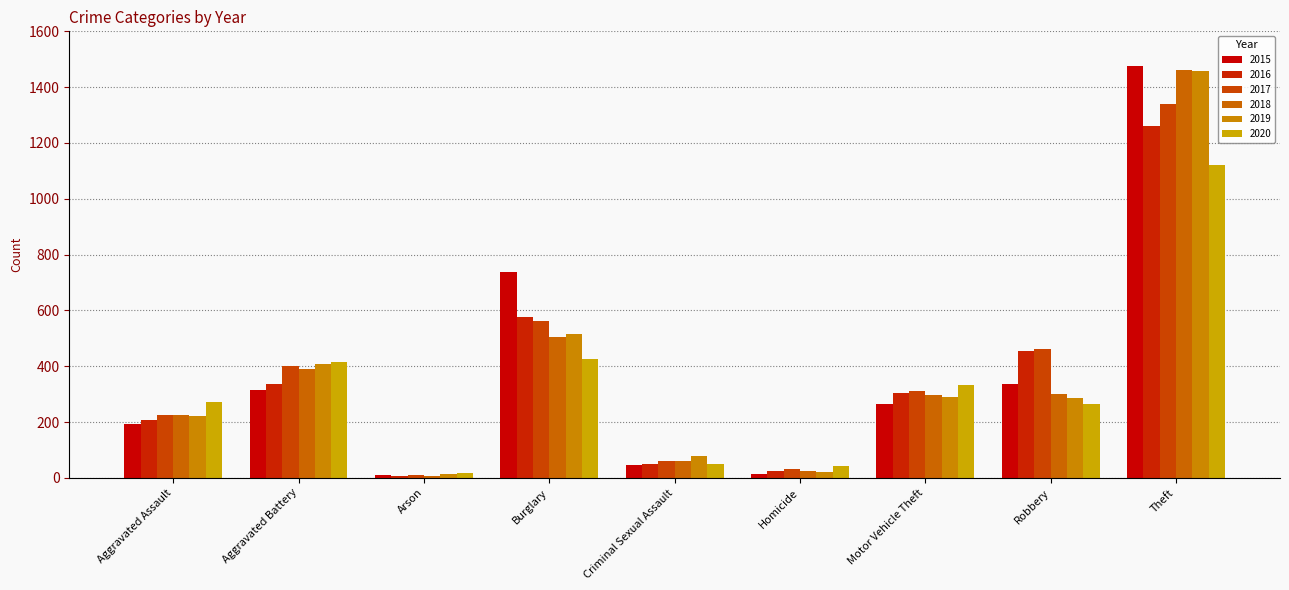

Rank the series at Aggravated Assault from highest to lowest value.

2020, 2017, 2018, 2019, 2016, 2015